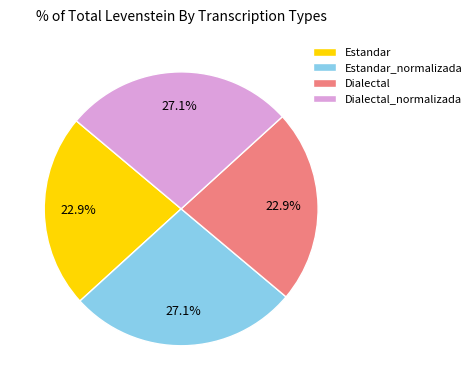

How many segments does this pie chart have?

4